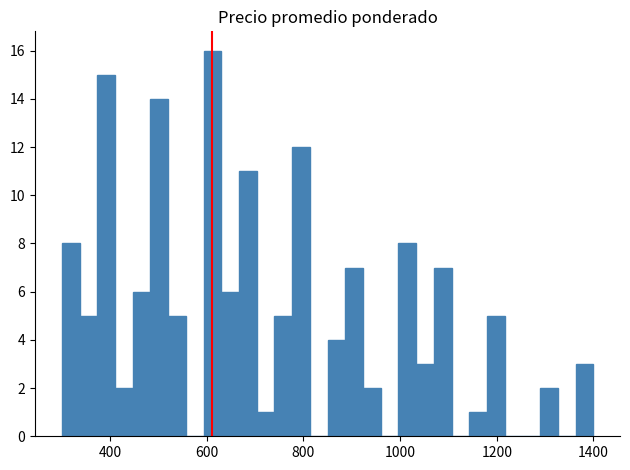

Read against the x-axis, roughly where is the centre of the tallest bar?

620